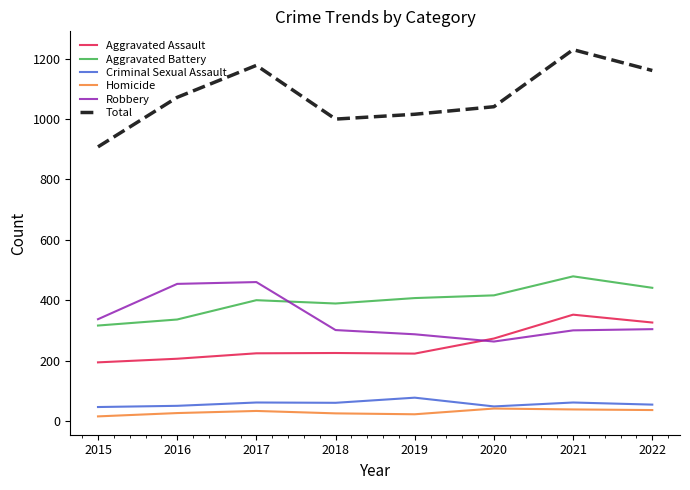

What is the difference between the maximum and second lowest values in the Total series?

230